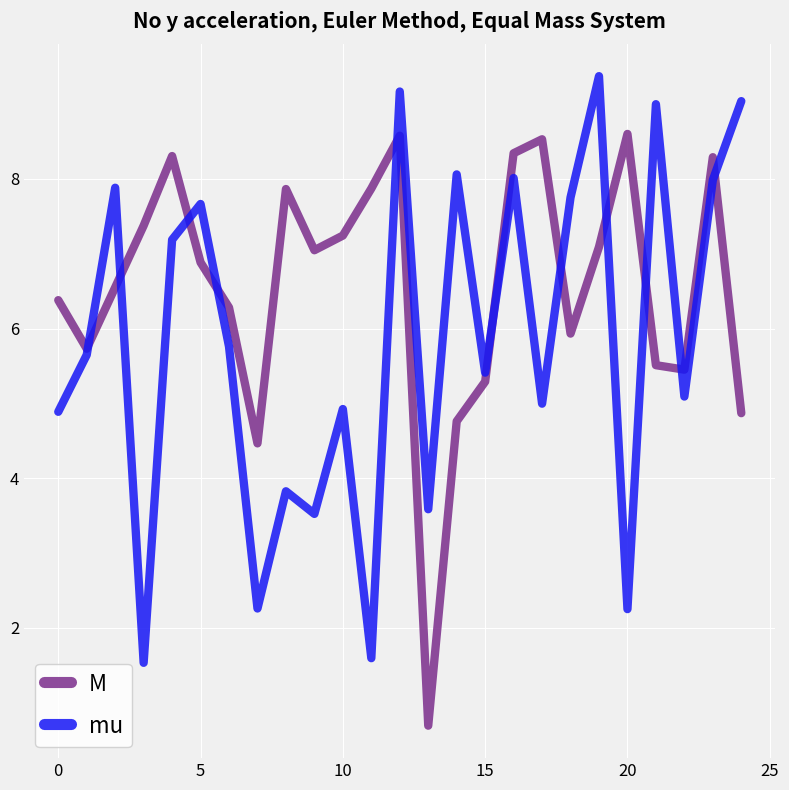

Which series has the largest total across all categories?

M